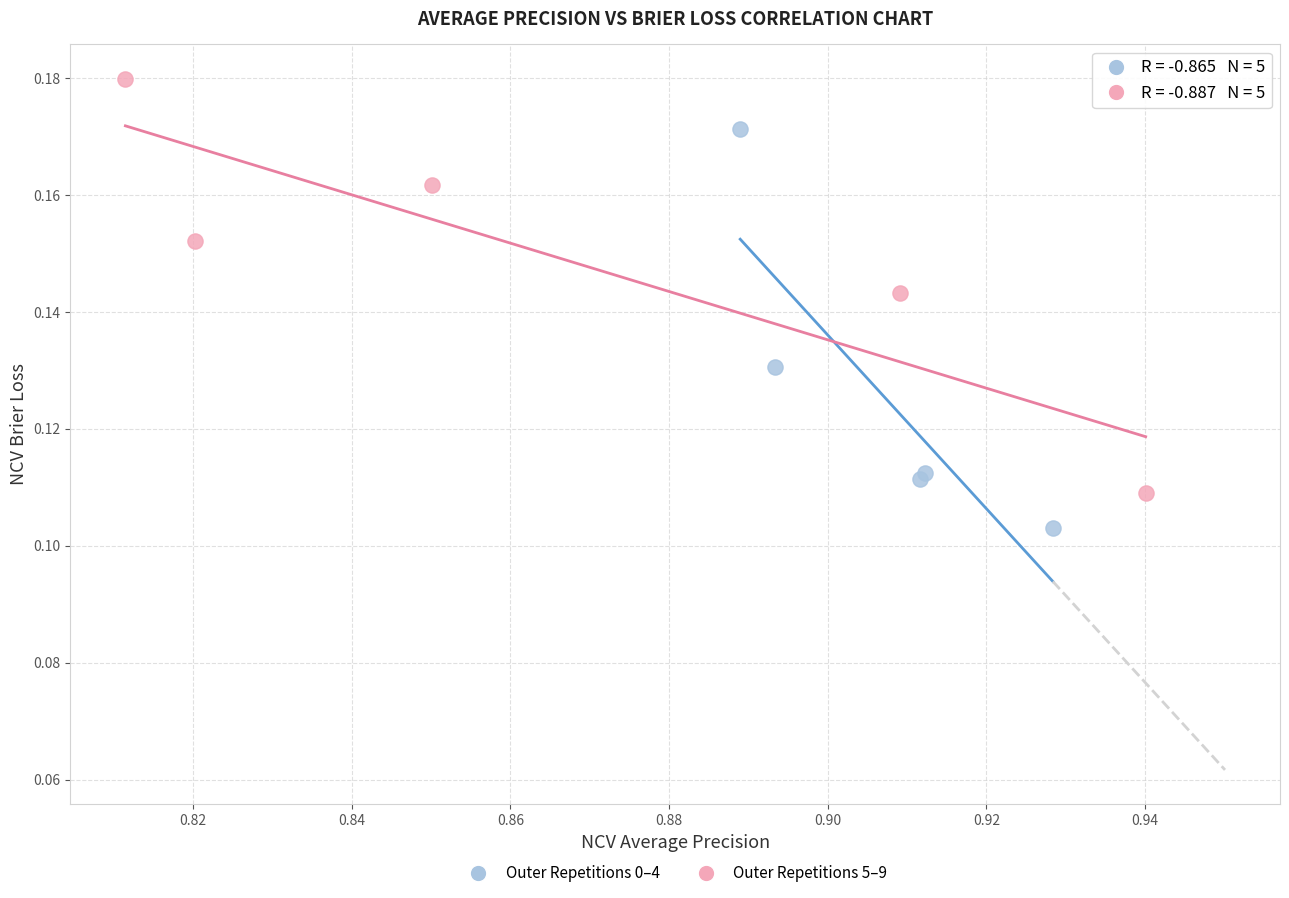

Which series contains the highest Y value?

Outer Repetitions 5–9